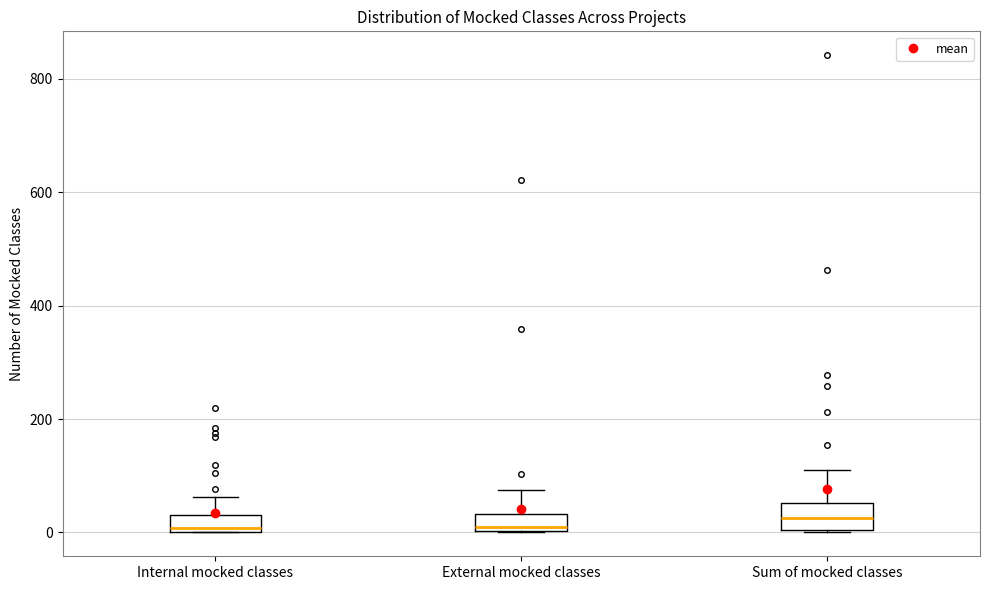

Where does the upper whisker of the box for Sum of mocked classes end on the y-axis? The values are not printed on the chart, so give them approximately, as read against the axis.

120